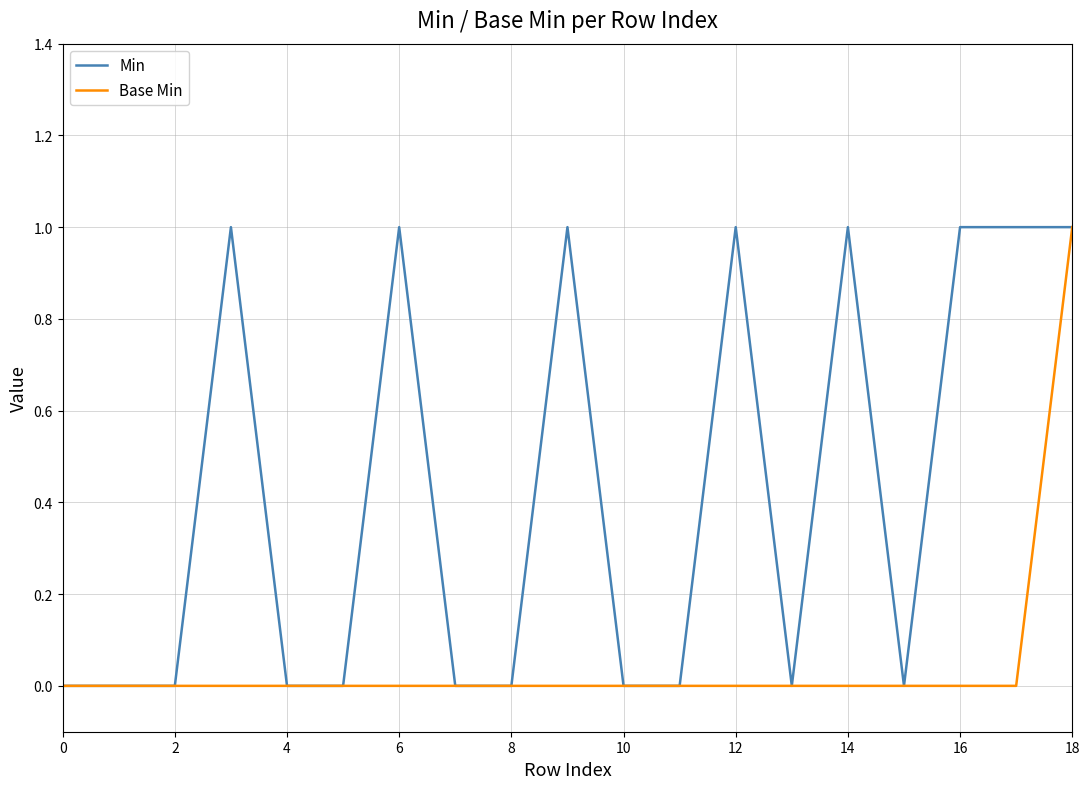

List the series in order of their overall mean, lowest first.

Base Min, Min